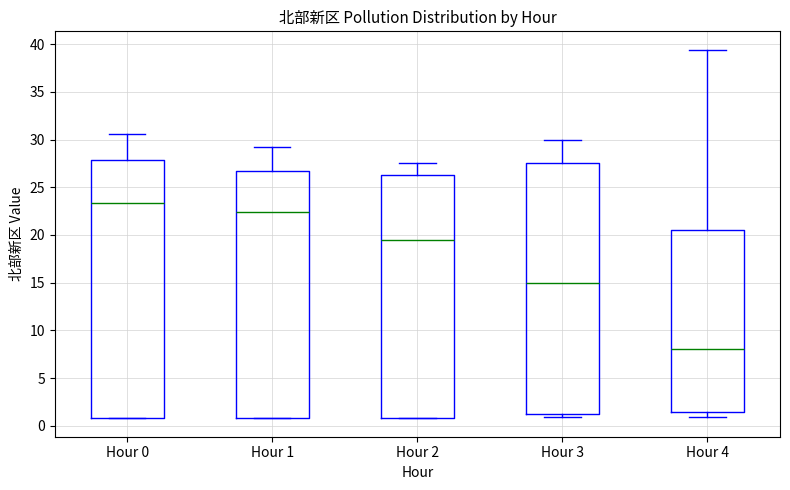

Where is the upper edge of the box for Hour 2 on the y-axis? The values are not printed on the chart, so give them approximately, as read against the axis.

26.5